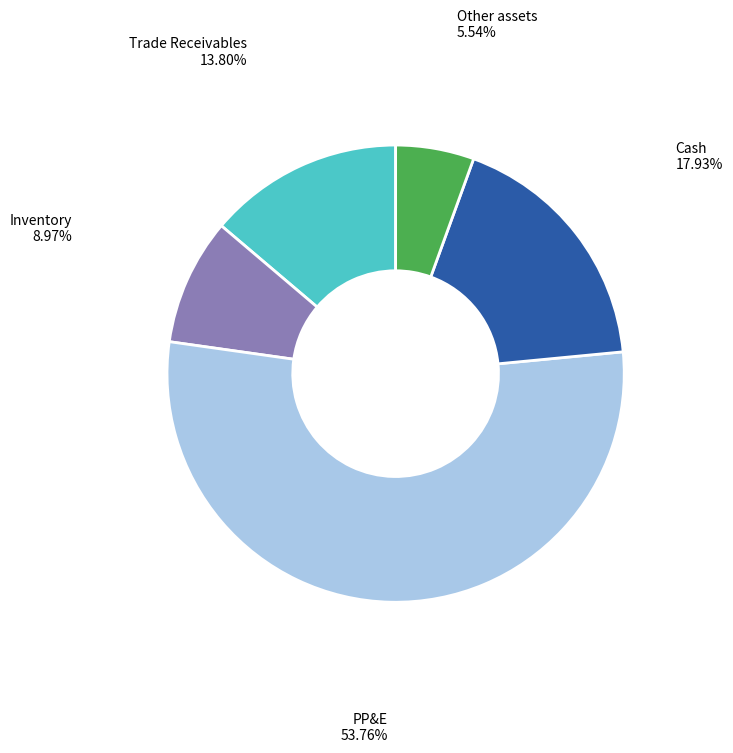

Is there a majority slice in this chart?

Yes